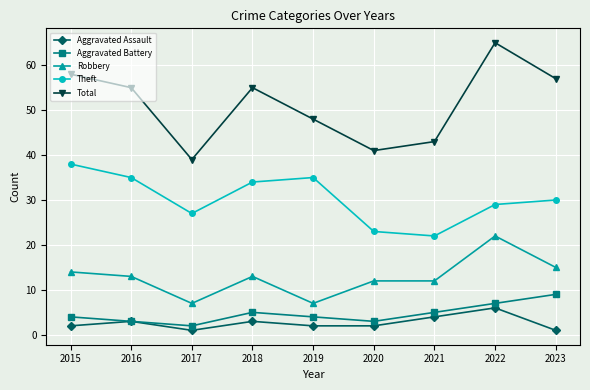

What is the sum of the Theft values at 2018 and 2020?

57